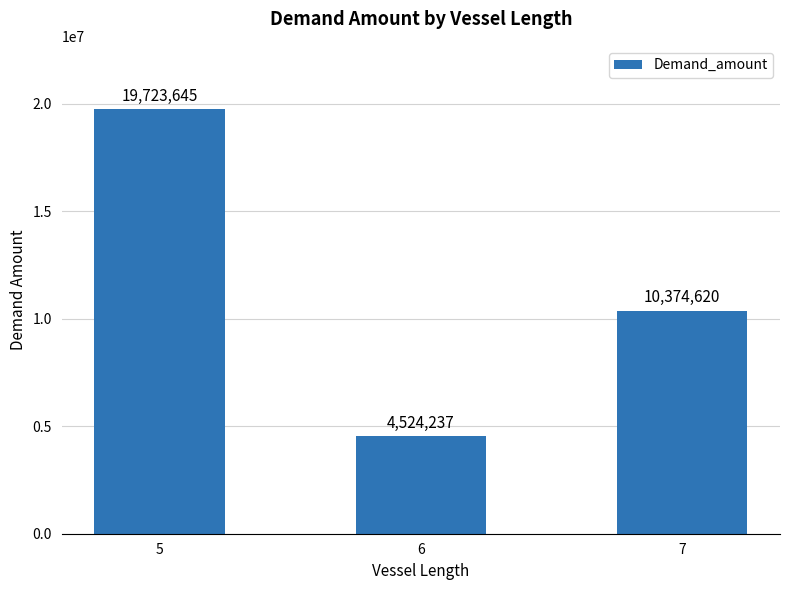

How many values are below 10374620?

1